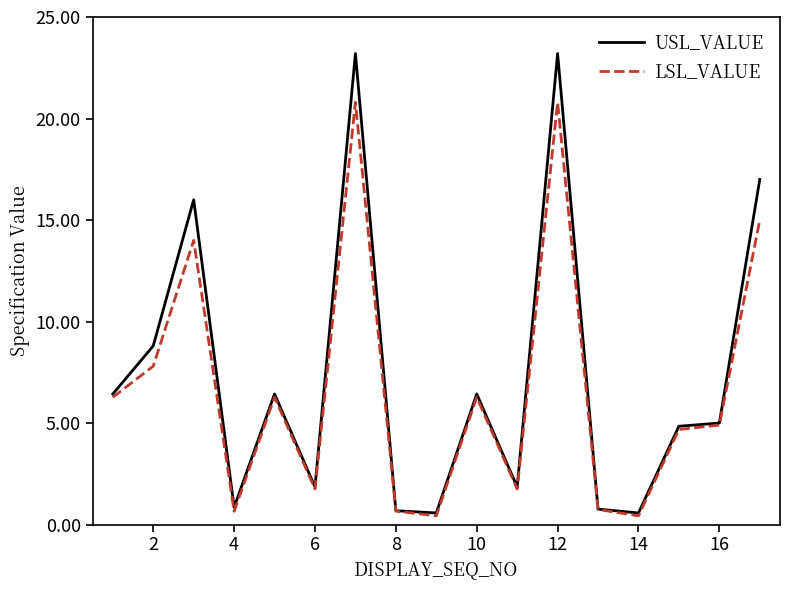

Which series has the widest spread of values?

USL_VALUE